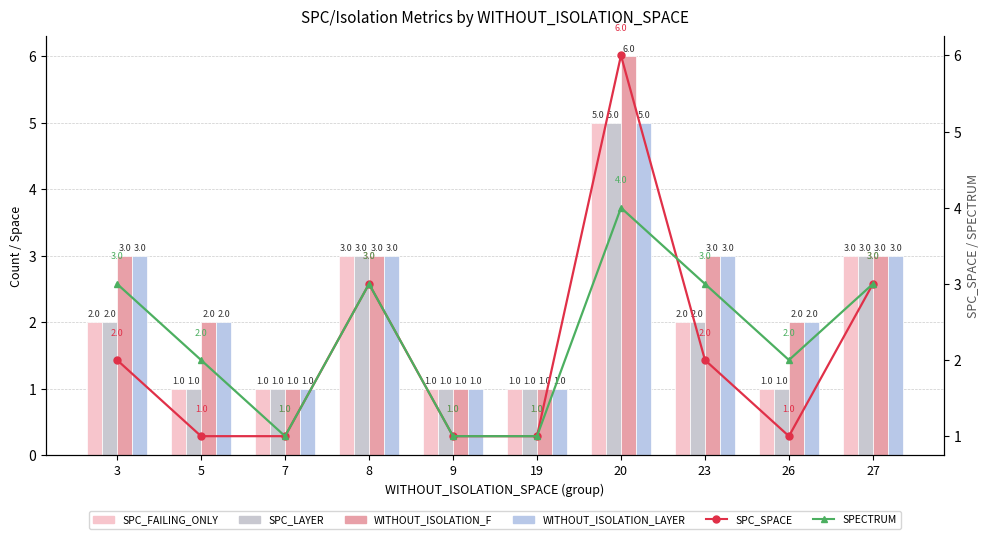

How many categories are shown in the chart?

10